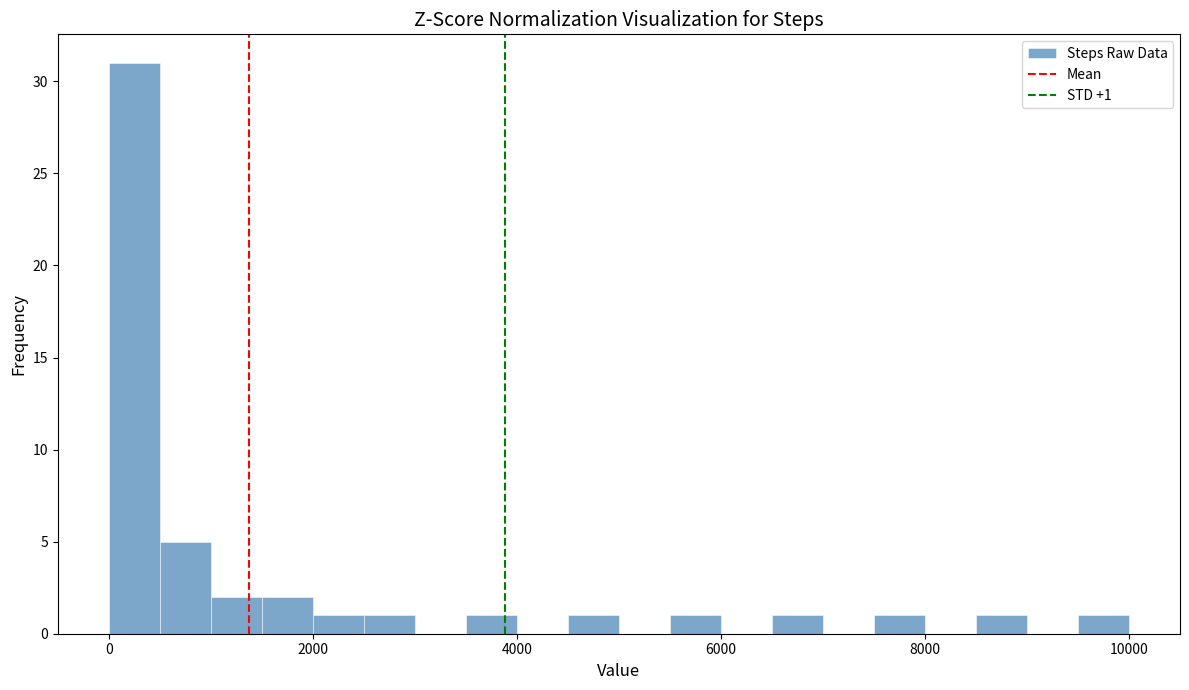

Around what value on the x-axis is the tallest bar? Give the approximate position of its centre, as read against the axis.

200